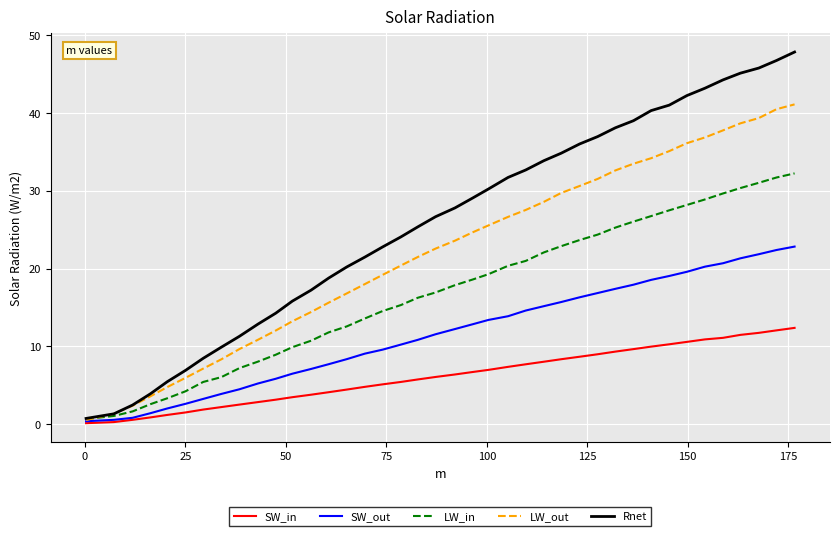

Which series has the largest total across all categories?

Rnet